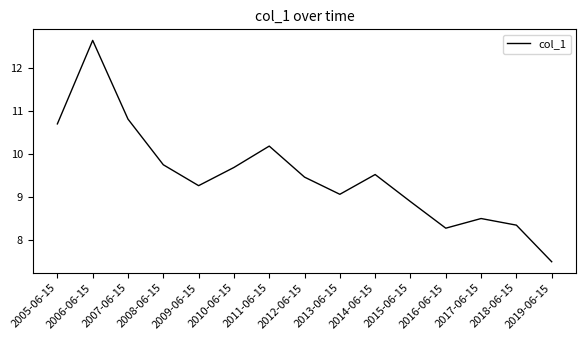

Where does the data first go above 9?

2005-06-15